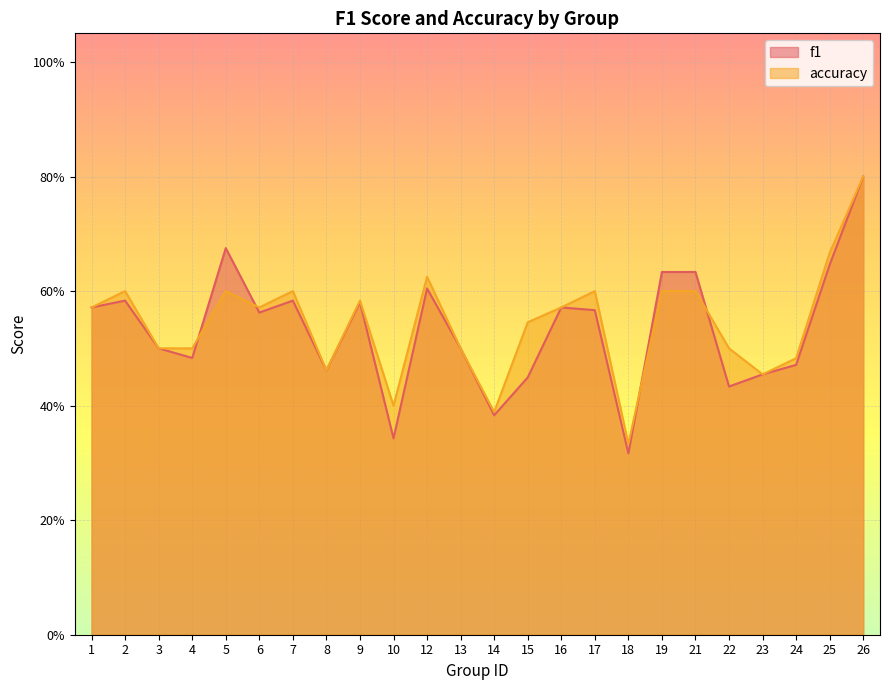

What is the total value across all series at 10?

0.7